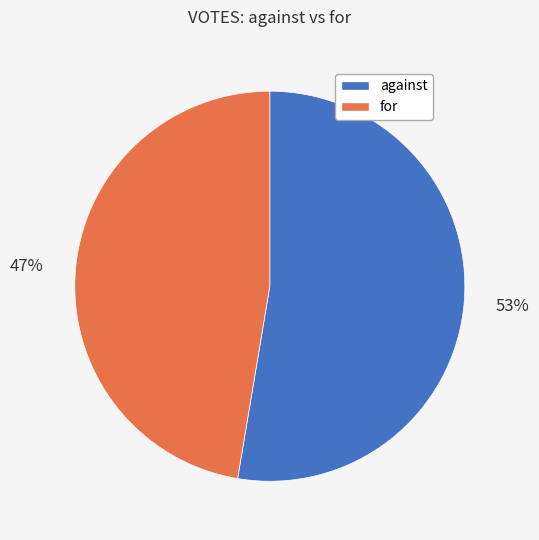

Combined, do against and for account for over 50%?

Yes